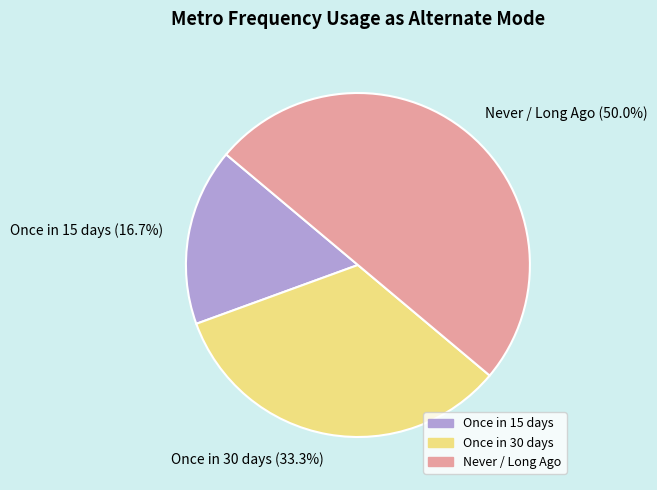

What percentage is the Once in 15 days slice, to the nearest percent?

17%